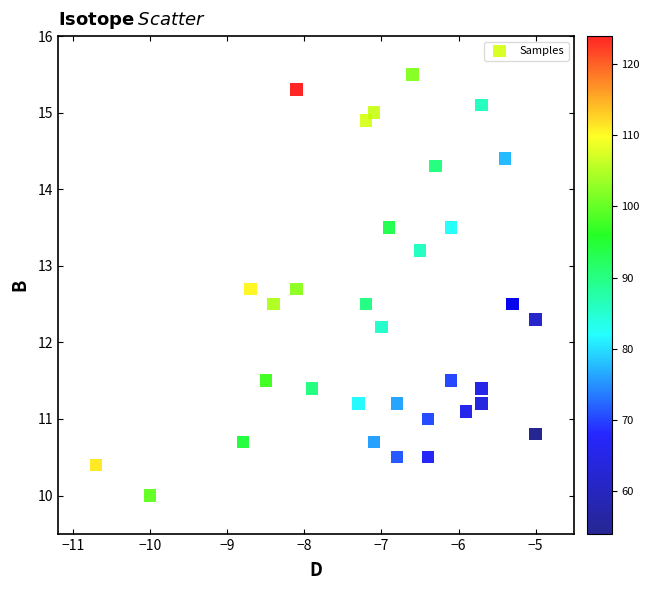

What Y value in the scatter plot is closest to 12?

12.2